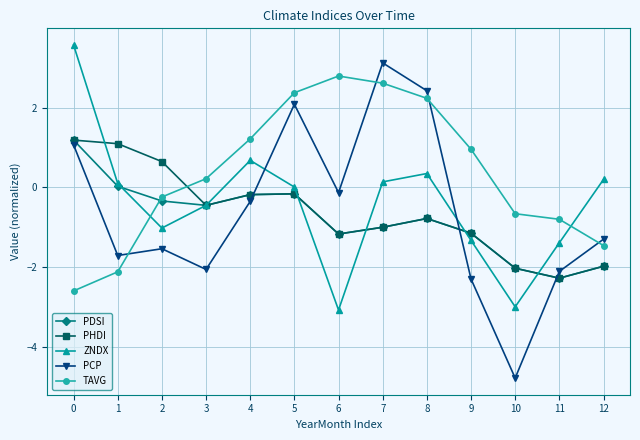

What is the difference between the maximum and minimum values in the ZNDX series?

6.7